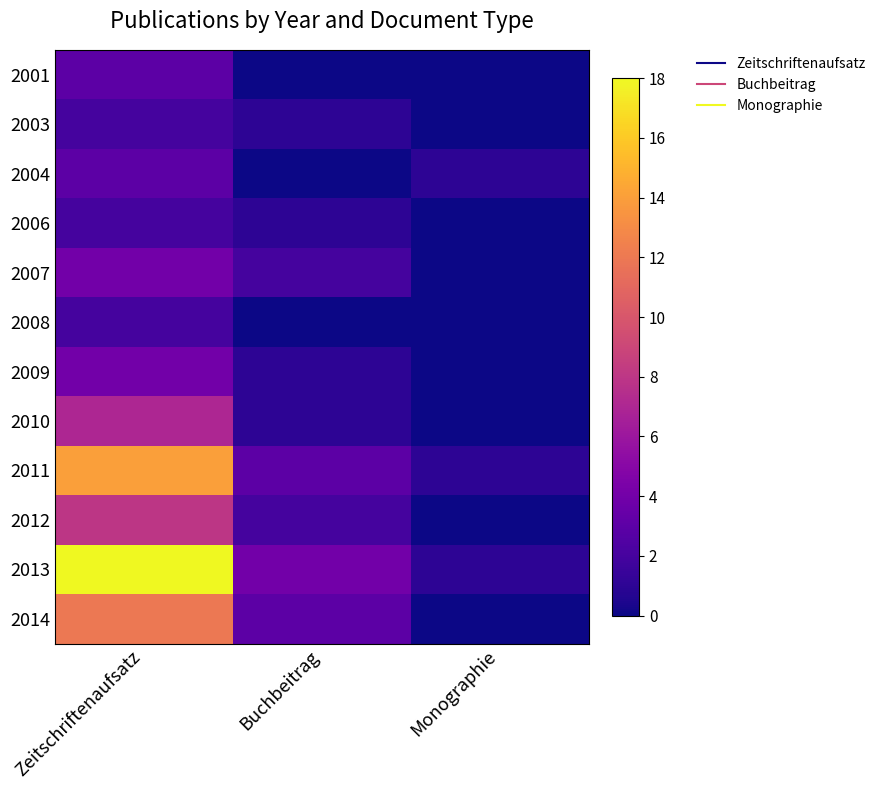

Reading left to right, extract all data points from this chart.

2001: Zeitschriftenaufsatz=3	Buchbeitrag=0	Monographie=0
2003: Zeitschriftenaufsatz=2	Buchbeitrag=1	Monographie=0
2004: Zeitschriftenaufsatz=3	Buchbeitrag=0	Monographie=1
2006: Zeitschriftenaufsatz=2	Buchbeitrag=1	Monographie=0
2007: Zeitschriftenaufsatz=4	Buchbeitrag=2	Monographie=0
2008: Zeitschriftenaufsatz=2	Buchbeitrag=0	Monographie=0
2009: Zeitschriftenaufsatz=4	Buchbeitrag=1	Monographie=0
2010: Zeitschriftenaufsatz=7	Buchbeitrag=1	Monographie=0
2011: Zeitschriftenaufsatz=14	Buchbeitrag=3	Monographie=1
2012: Zeitschriftenaufsatz=8	Buchbeitrag=2	Monographie=0
2013: Zeitschriftenaufsatz=18	Buchbeitrag=4	Monographie=1
2014: Zeitschriftenaufsatz=12	Buchbeitrag=3	Monographie=0